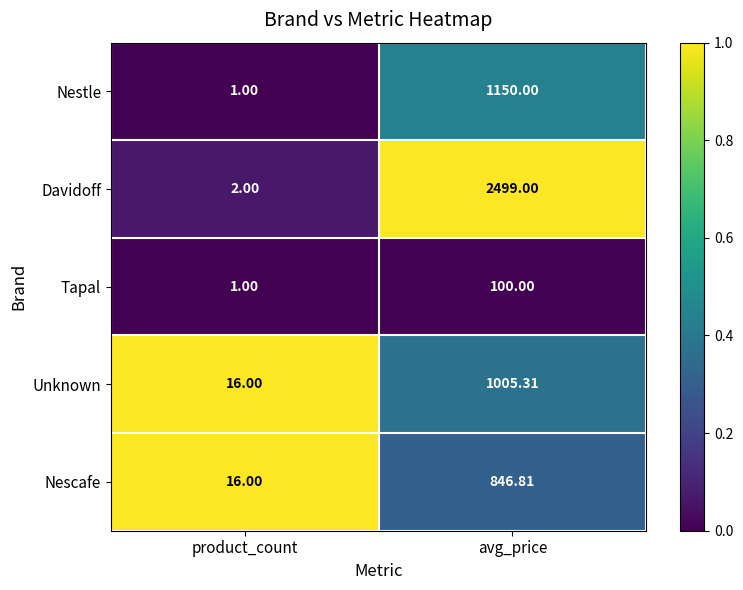

Which label corresponds to the largest value in the chart?

avg_price